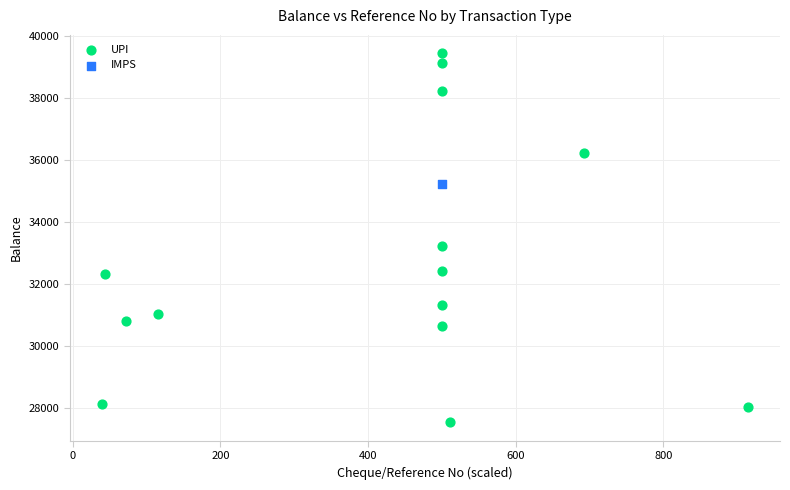

What are all the series names shown in the legend?

UPI, IMPS